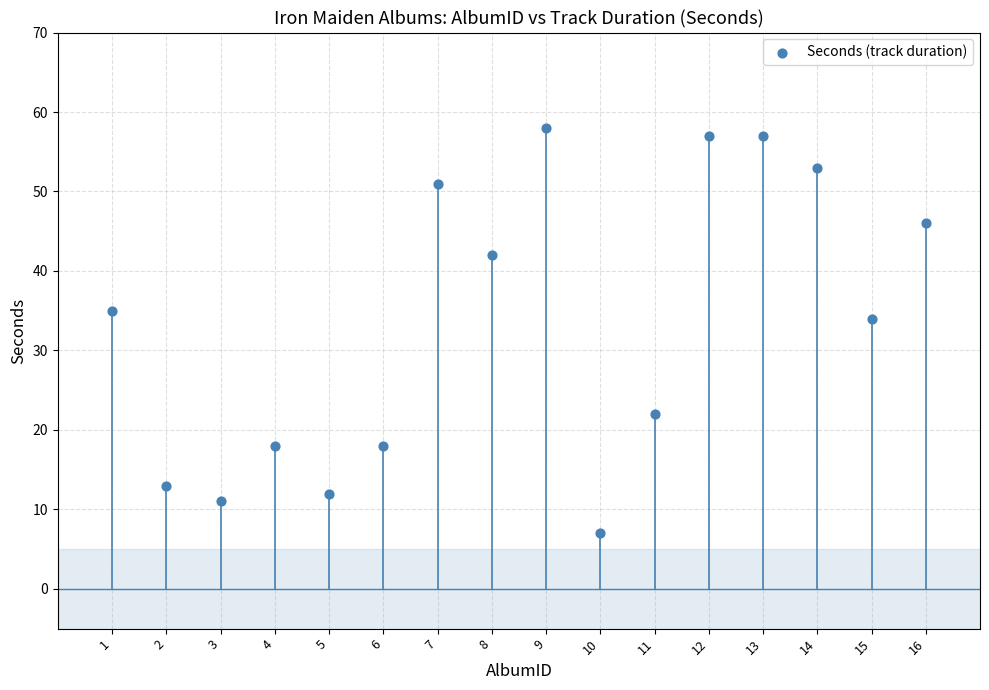

What is the range of X values (max minus min)?

15